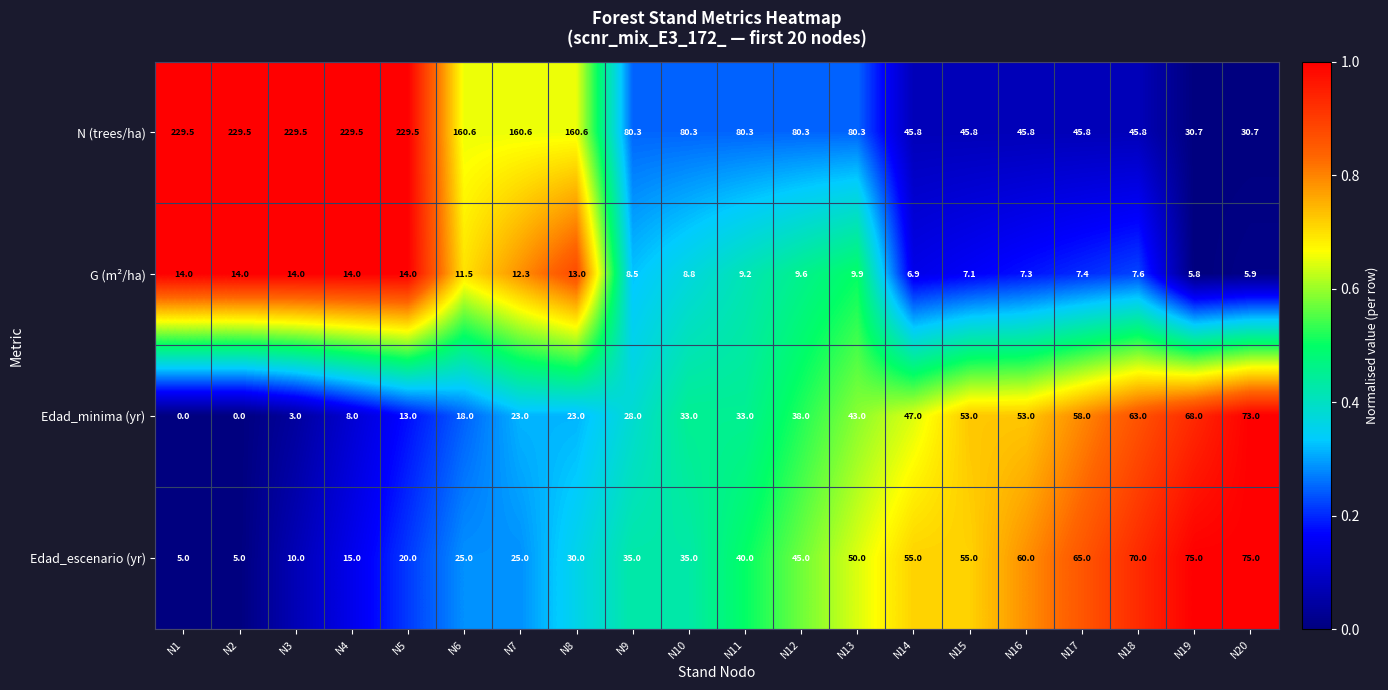

At N4, list the series in order from largest to smallest.

N (trees/ha), Edad_escenario (yr), G (m²/ha), Edad_minima (yr)